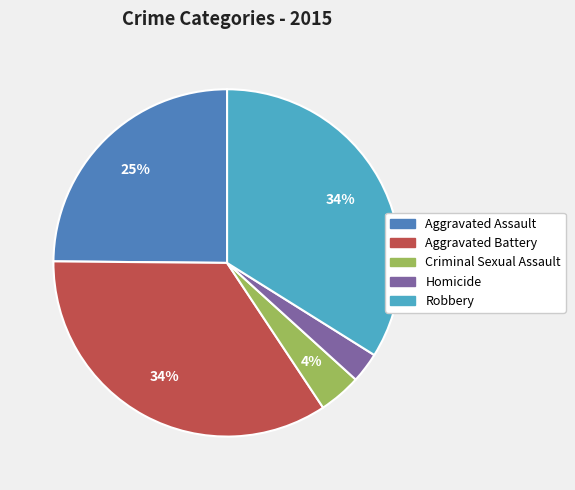

Is the sum of Homicide and Aggravated Assault greater than half?

No